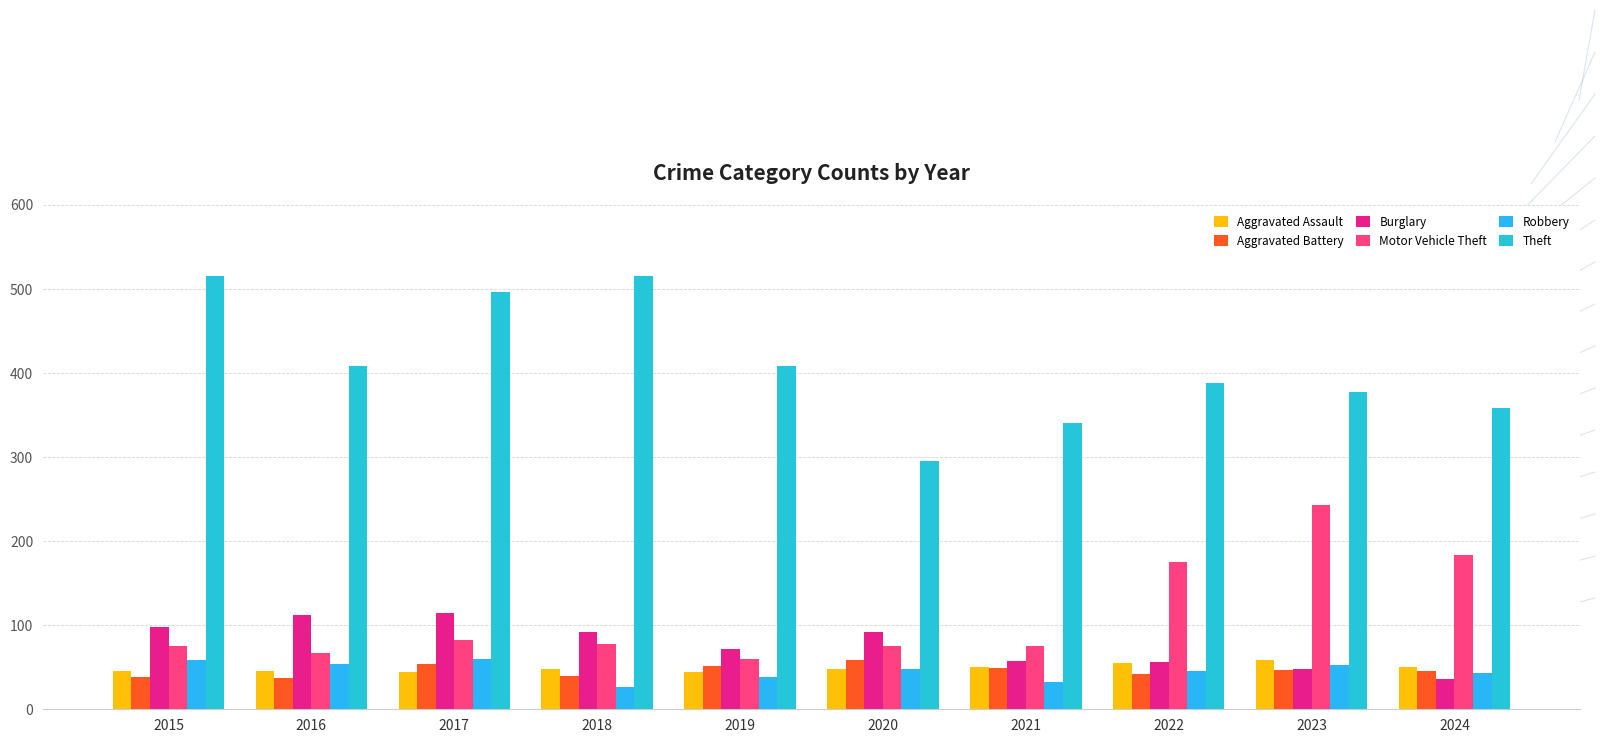

What is the greatest value displayed?

515